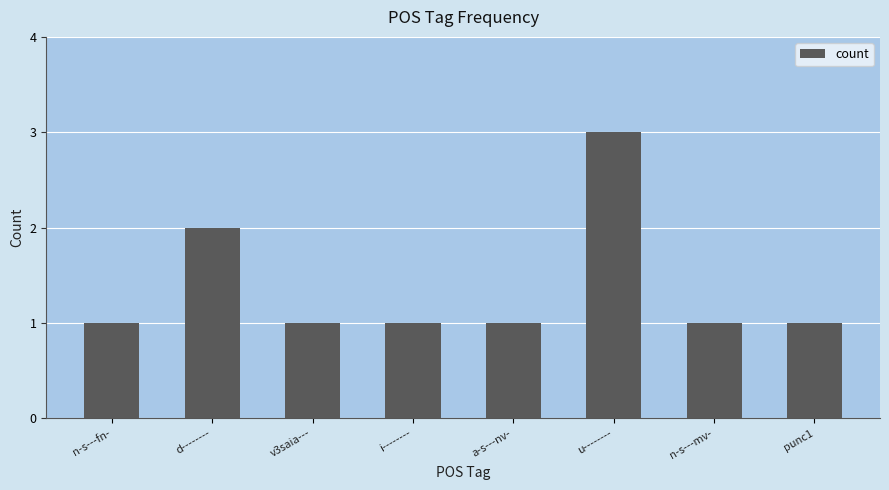

What is the label of the 8th bar from the right?

n-s---fn-